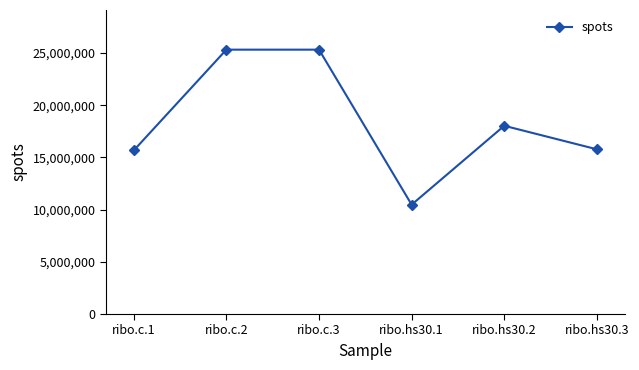

Where is the first local minimum?

ribo.hs30.1